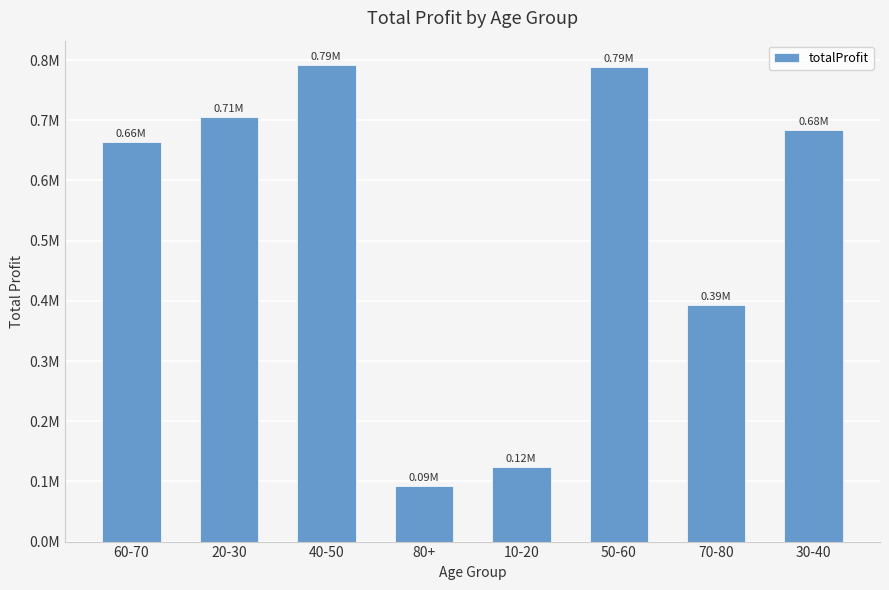

True or false: the data shows 392977.8 at 70-80.

True